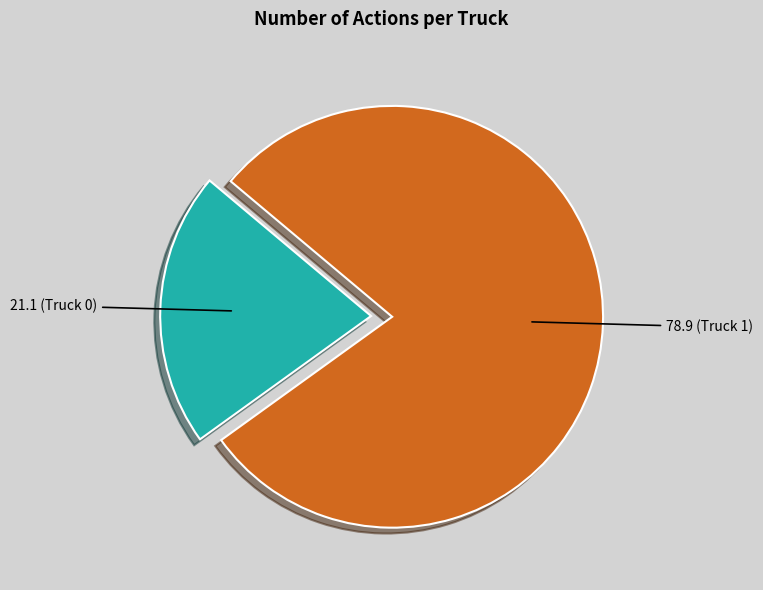

Is there a majority slice in this chart?

Yes